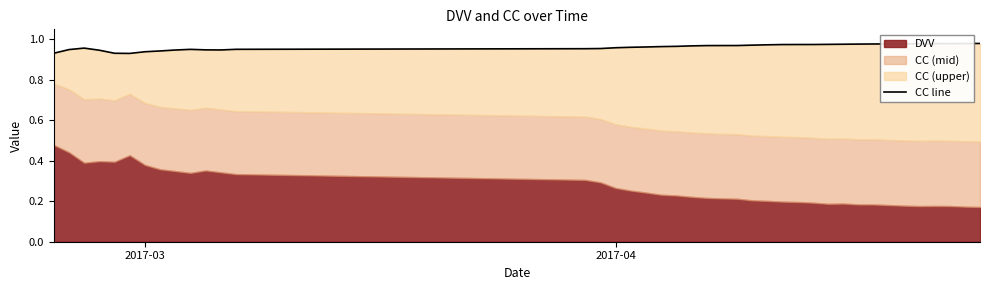

Does the chart have visible grid lines?

No